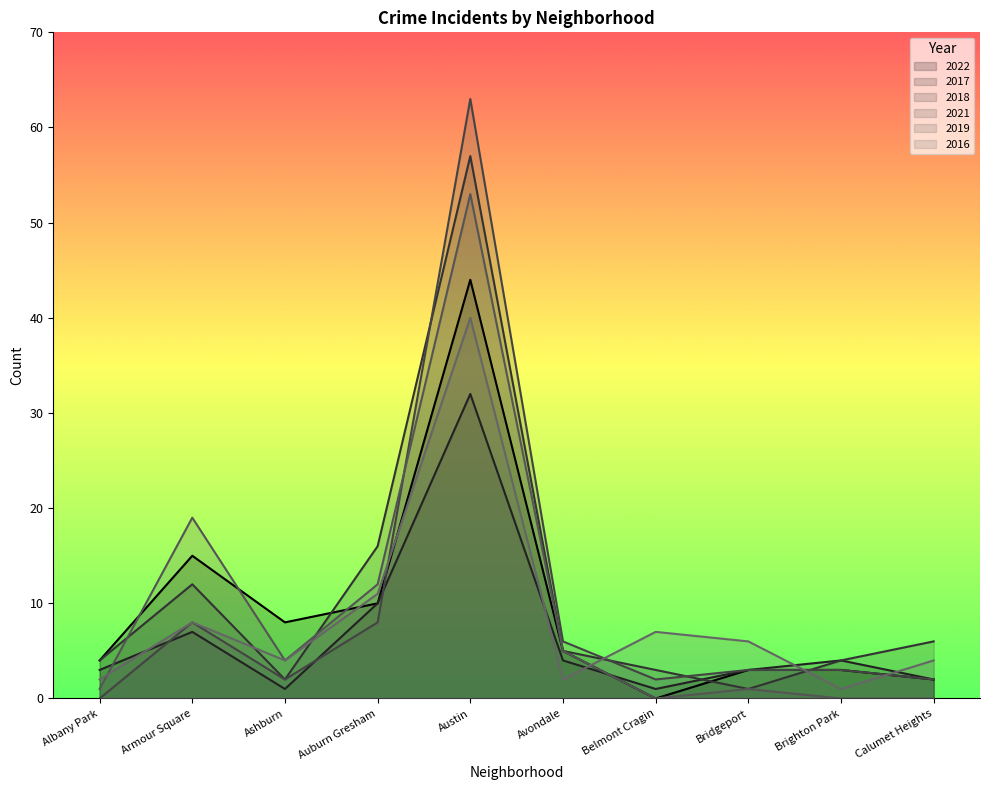

Where do 2022 and 2019 first cross each other?

Albany Park and Armour Square